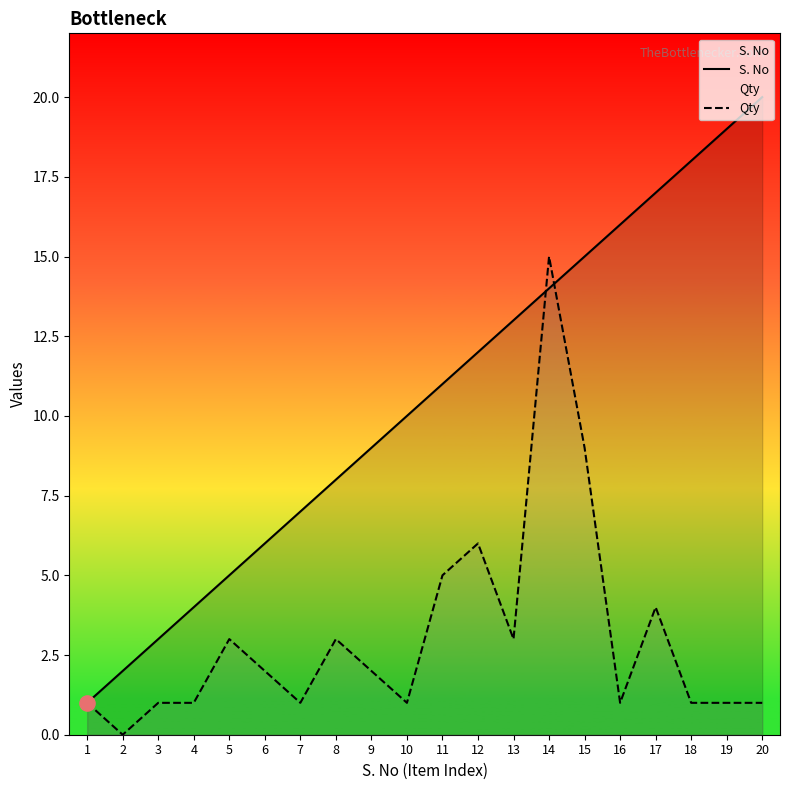

At which category is the sum across all series the highest?

14